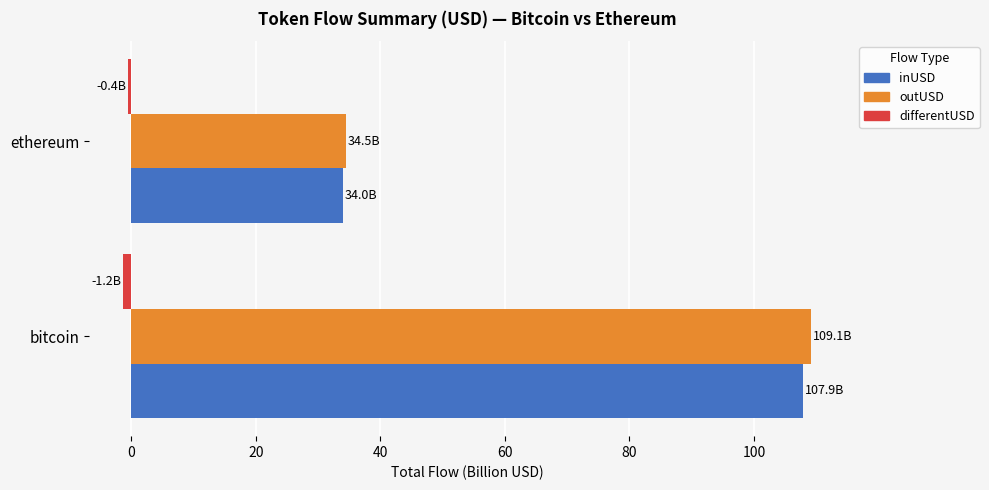

List the labels in order of inUSD value, smallest first.

ethereum, bitcoin